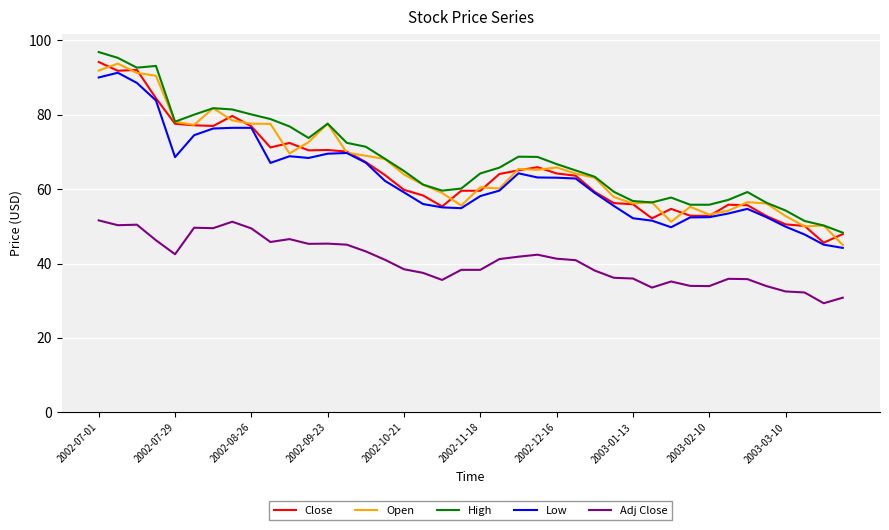

Which series has the largest total across all categories?

High